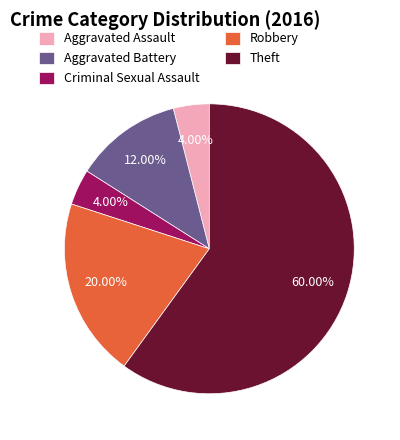

How many slices are in this pie chart?

5